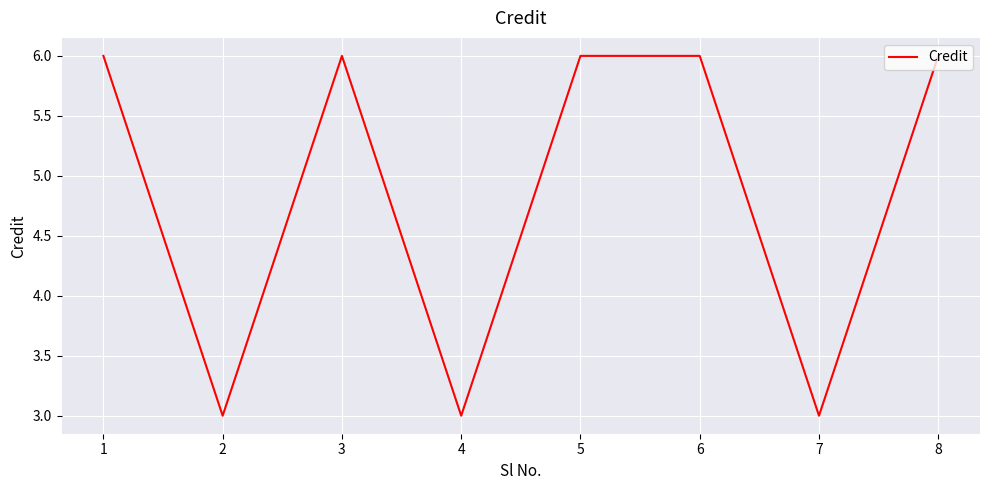

What is the sum of the values at 2 and 5?

9